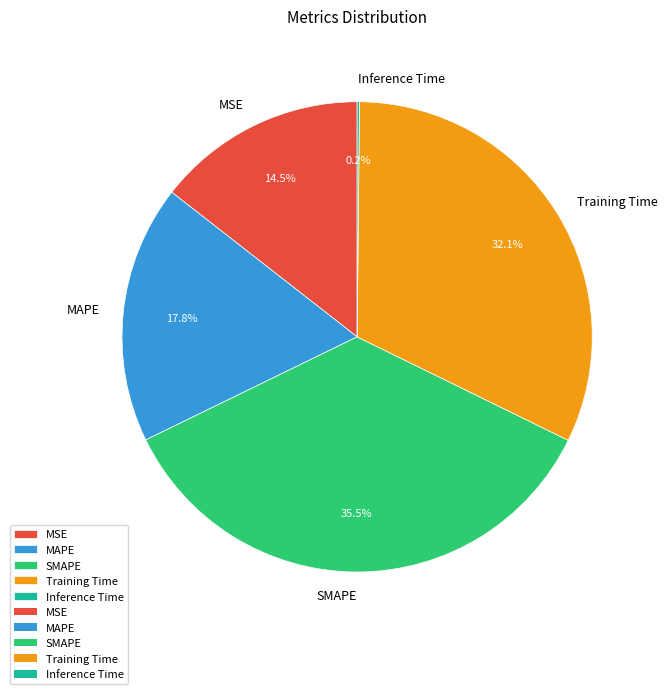

Is there any slice that represents more than half of the pie?

No